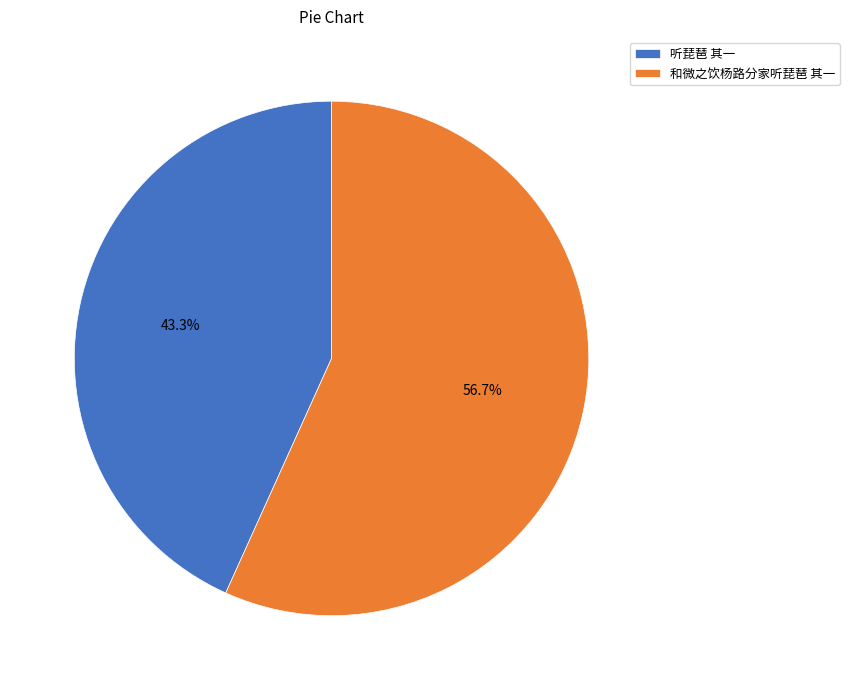

Which category has the biggest portion of the pie?

和微之饮杨路分家听琵琶 其一